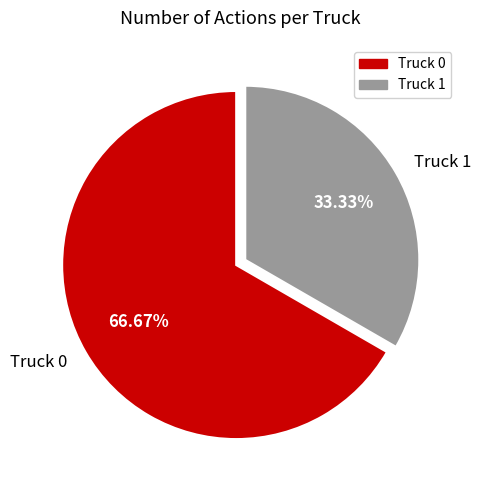

What percentage is NOT represented by Truck 1?

66.7%